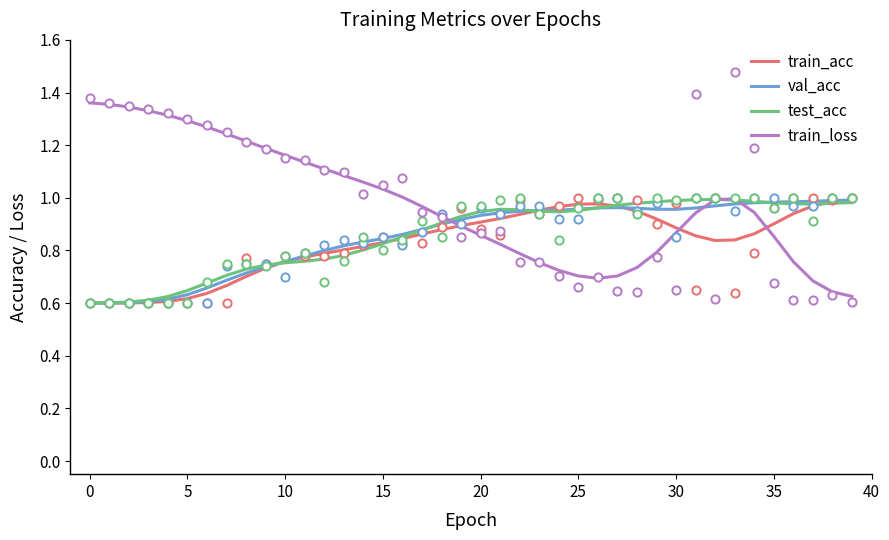

Which series has the largest total across all categories?

train_loss